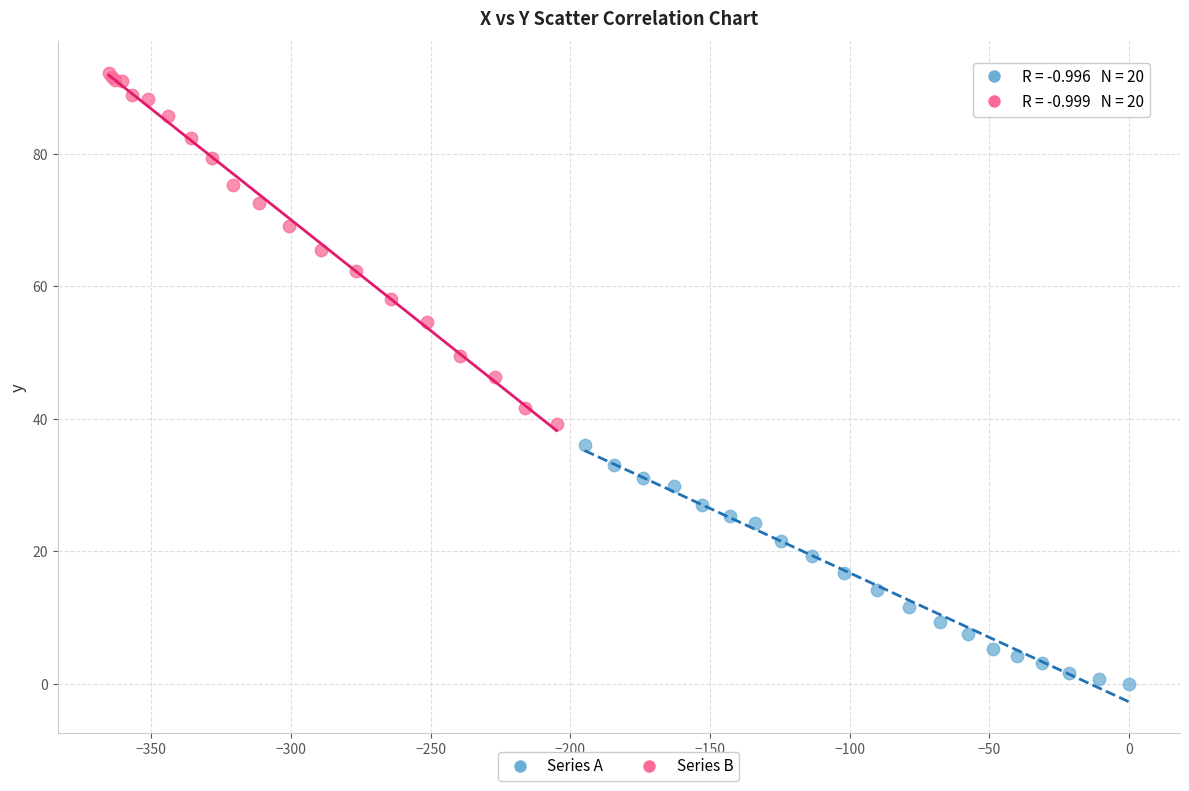

Which series reaches the minimum Y coordinate?

Series A